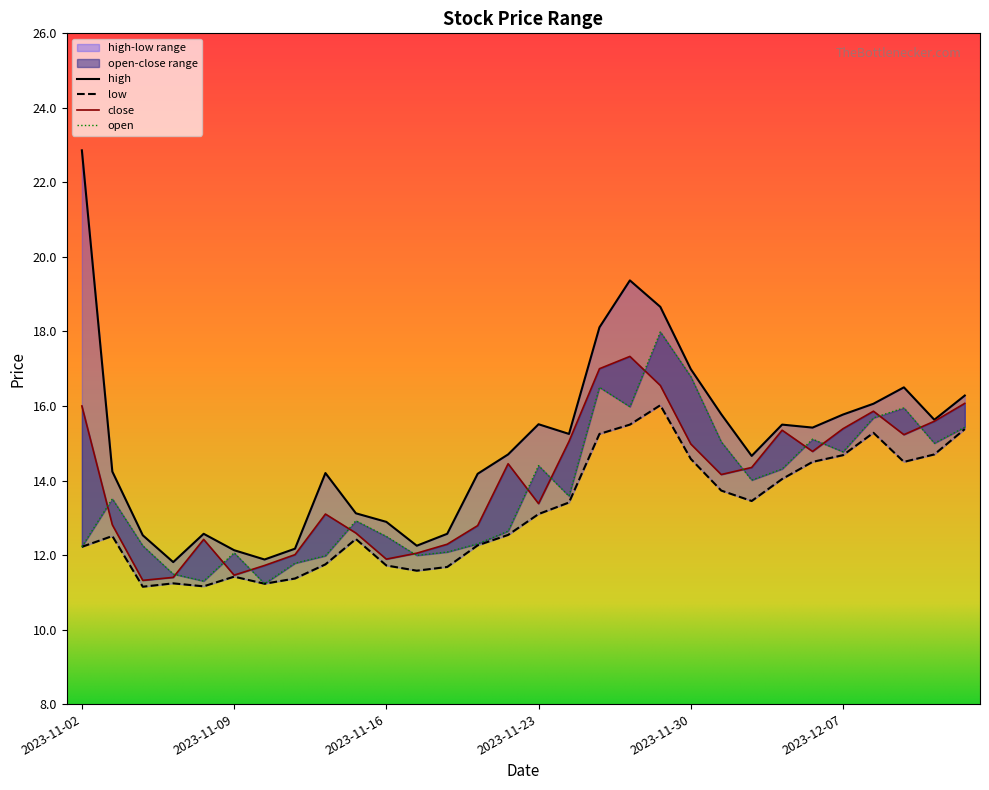

How many values in the high series are below 15?

15